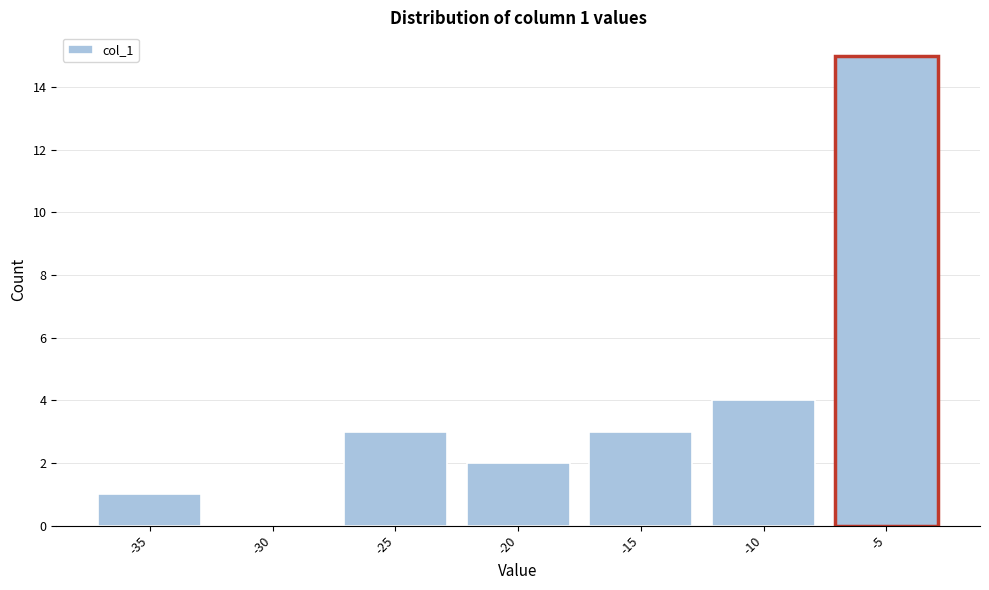

Reading left to right, what are all the values shown in this chart?

-35=1	-30=0	-25=3	-20=2	-15=3	-10=4	-5=15